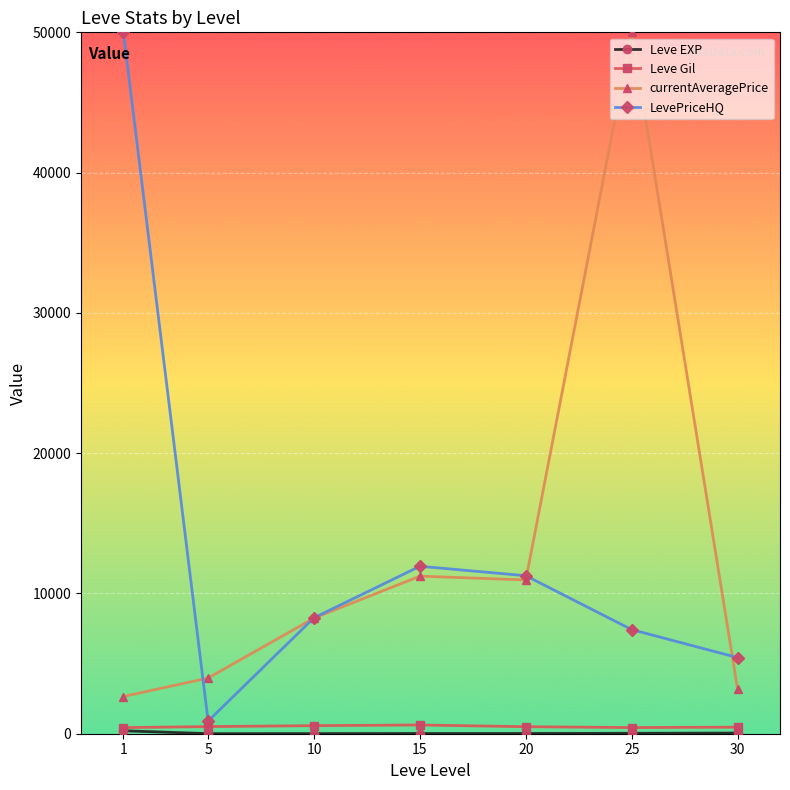

What is the value of the LevePriceHQ point at the 7th from the left?

5425.0